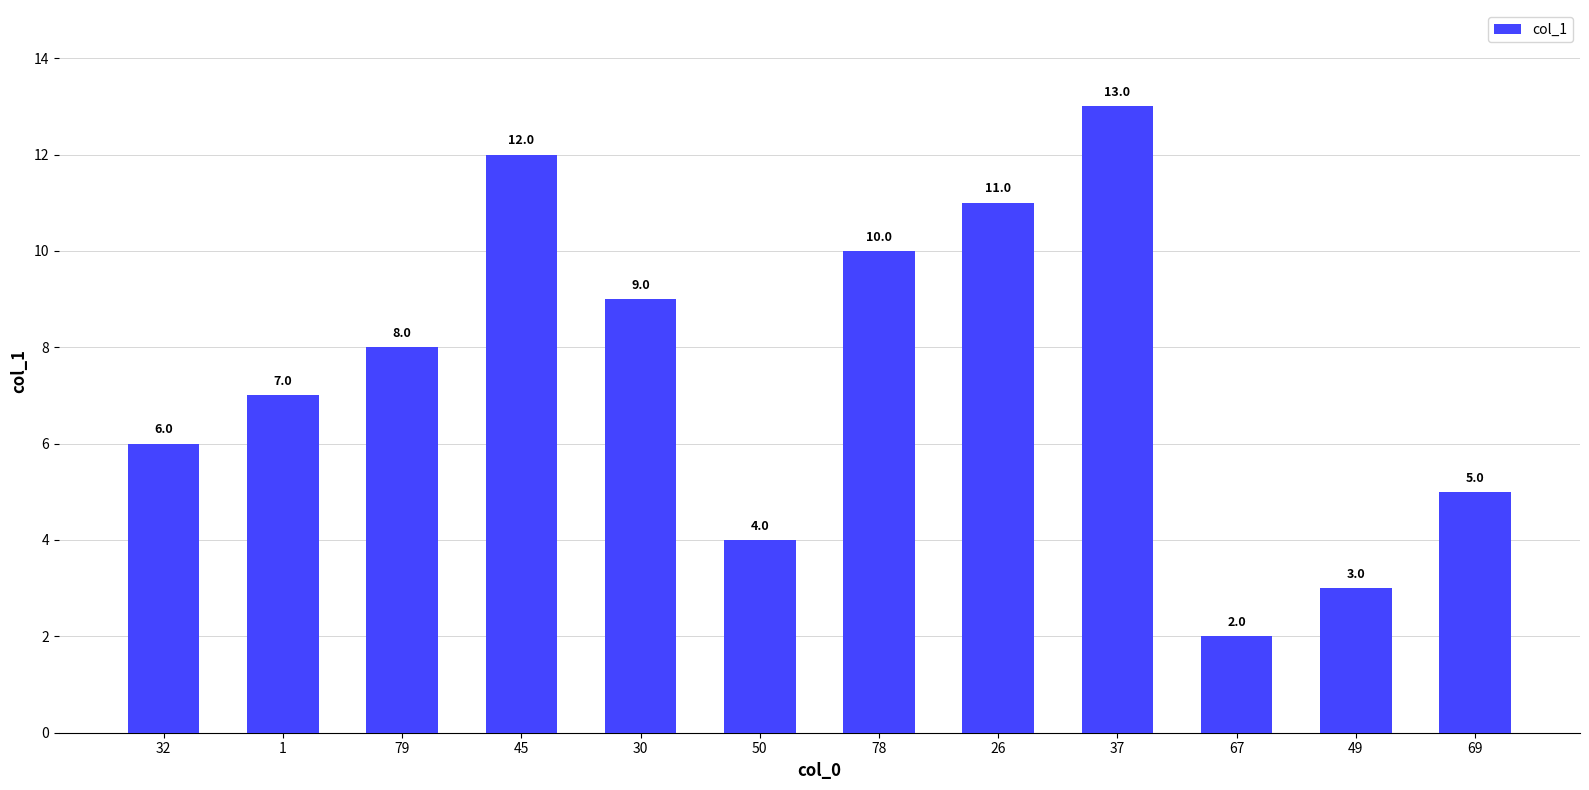

Are the bars horizontal?

No